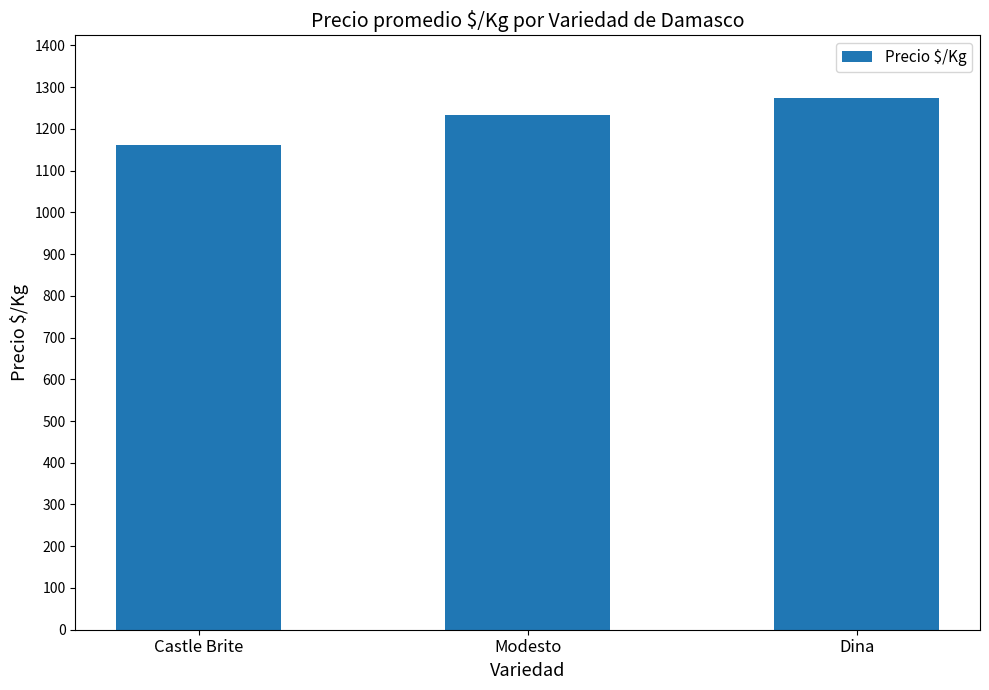

Reading left to right, what are all the values shown in this chart?

Castle Brite=1161	Modesto=1234	Dina=1274